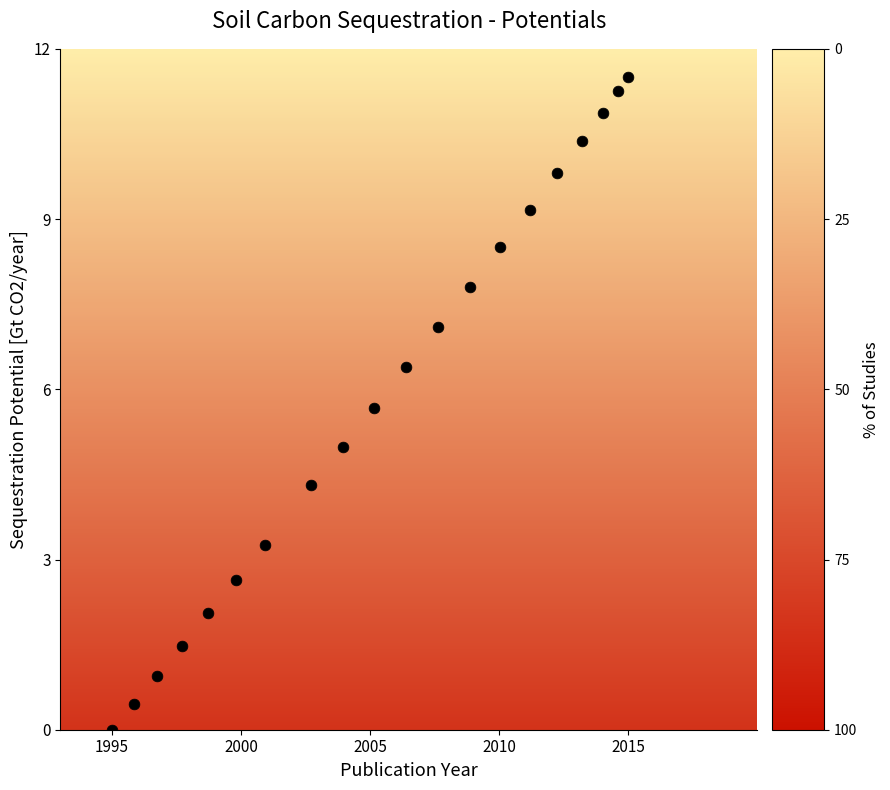

What is the range of X values (max minus min)?

20.0